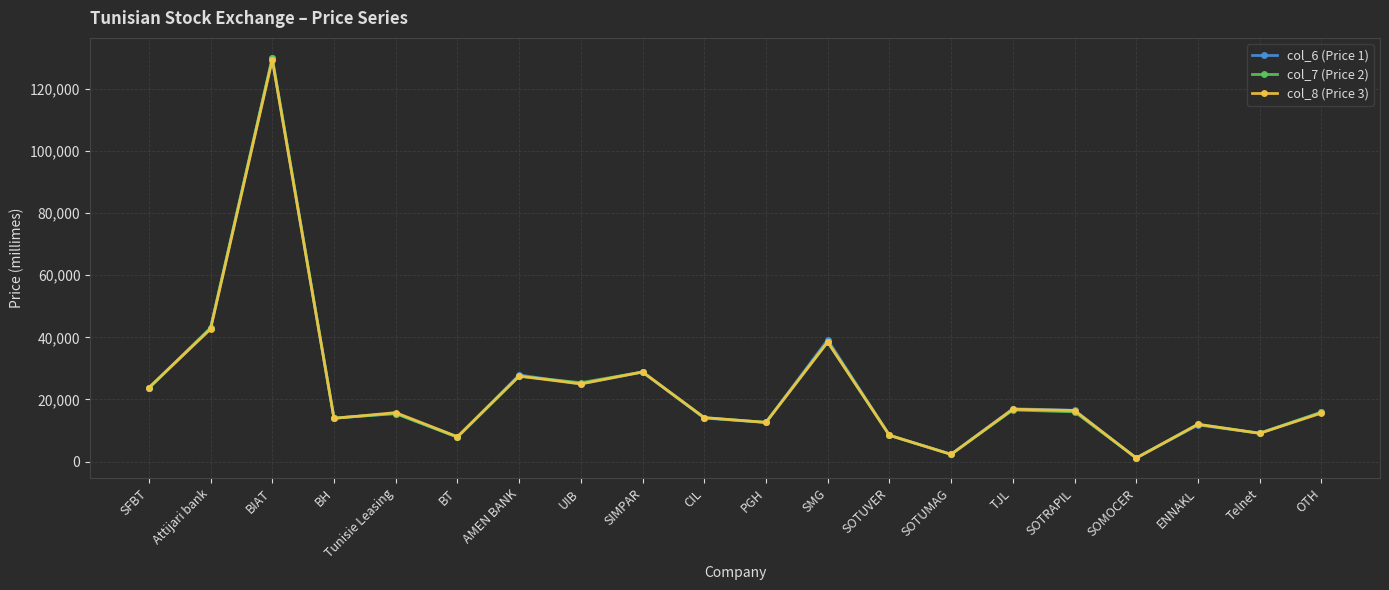

Which series has the widest spread of values?

col_7 (Price 2)